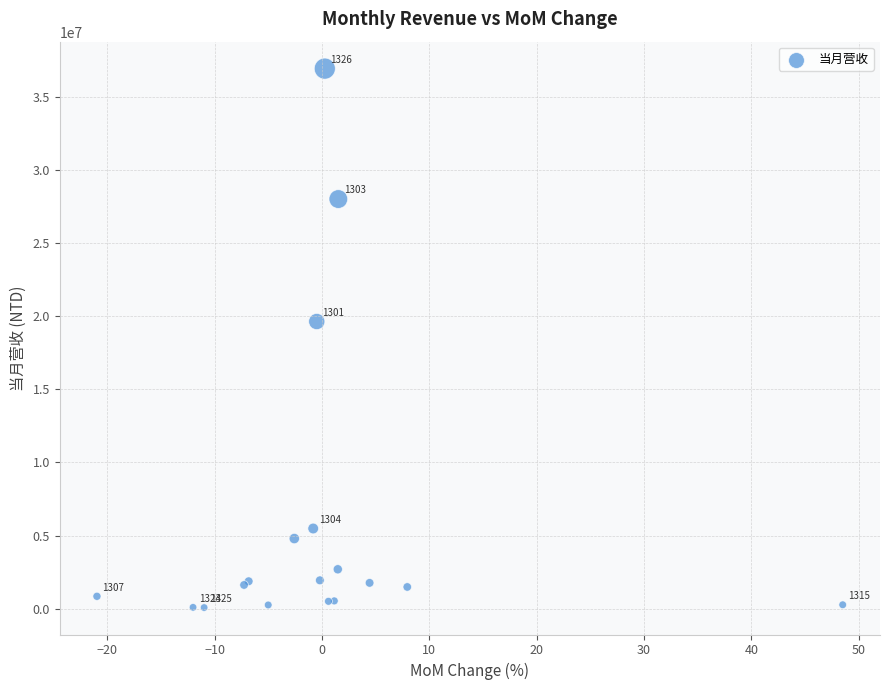

What Y value in the scatter plot is closest to 18499485?

19631098